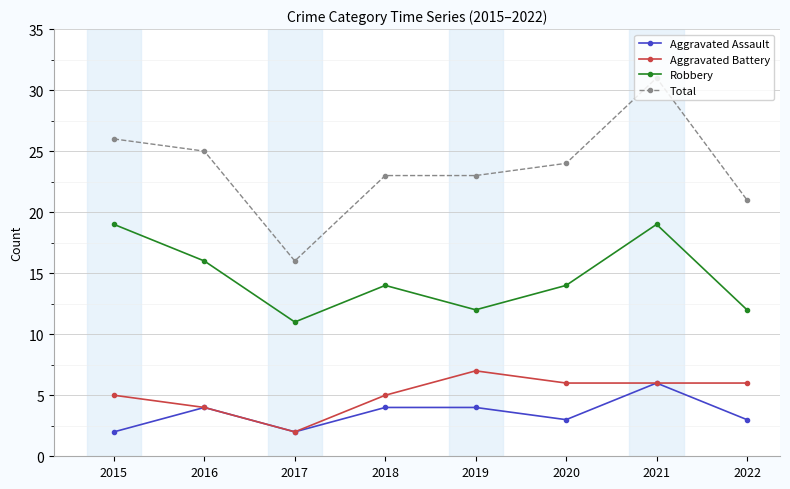

Reading left to right, extract all data points from this chart.

Aggravated Assault: 2015=2	2016=4	2017=2	2018=4	2019=4	2020=3	2021=6	2022=3
Aggravated Battery: 2015=5	2016=4	2017=2	2018=5	2019=7	2020=6	2021=6	2022=6
Robbery: 2015=19	2016=16	2017=11	2018=14	2019=12	2020=14	2021=19	2022=12
Total: 2015=26	2016=25	2017=16	2018=23	2019=23	2020=24	2021=31	2022=21